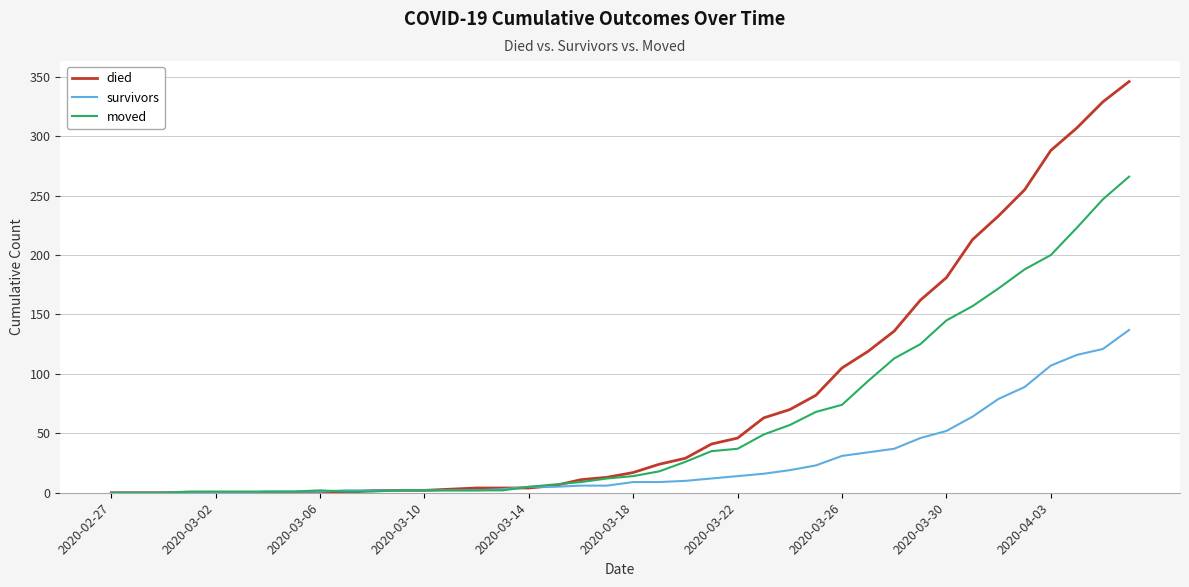

List the series in order of their overall mean, lowest first.

survivors, moved, died